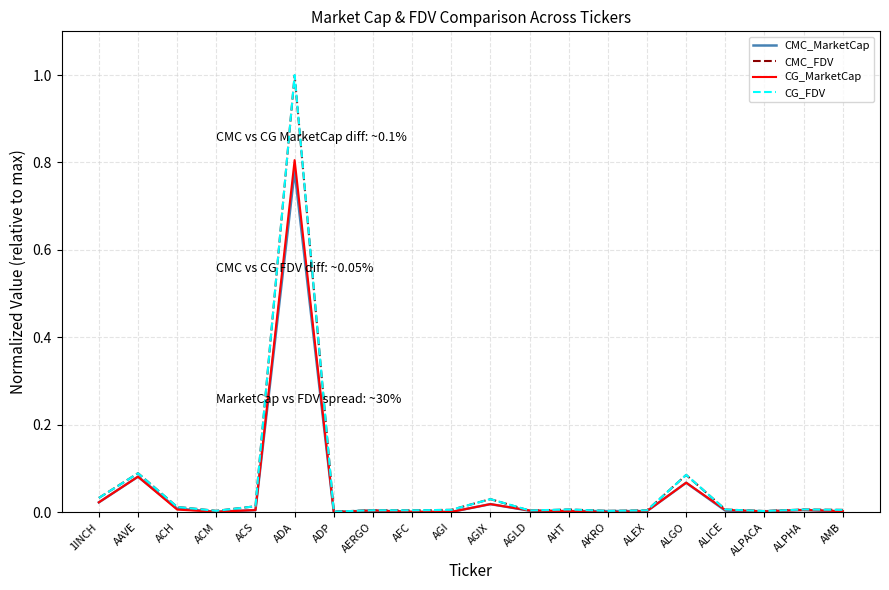

True or false: CMC_MarketCap has more than 1 interior local peaks.

True